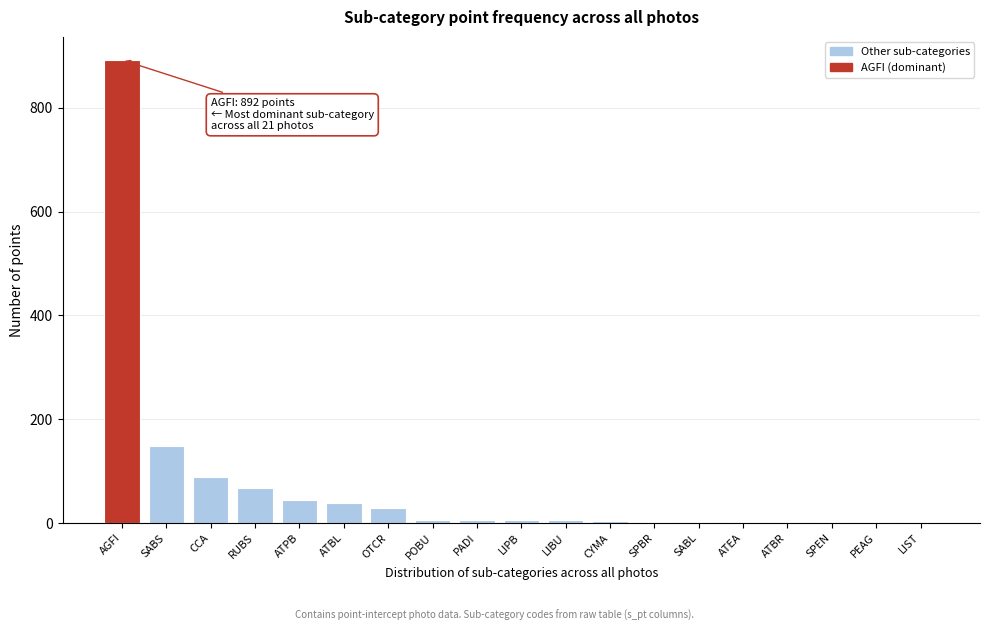

At which label is the value closest to 446?

SABS